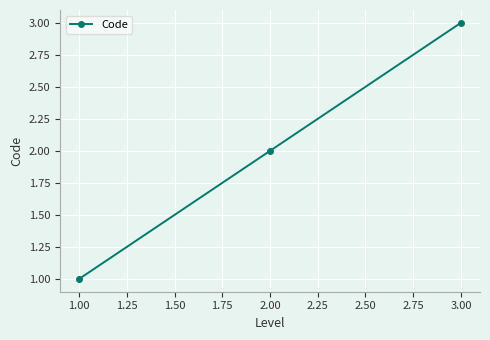

Rank the categories by value from lowest to highest.

1.00, 2.00, 3.00